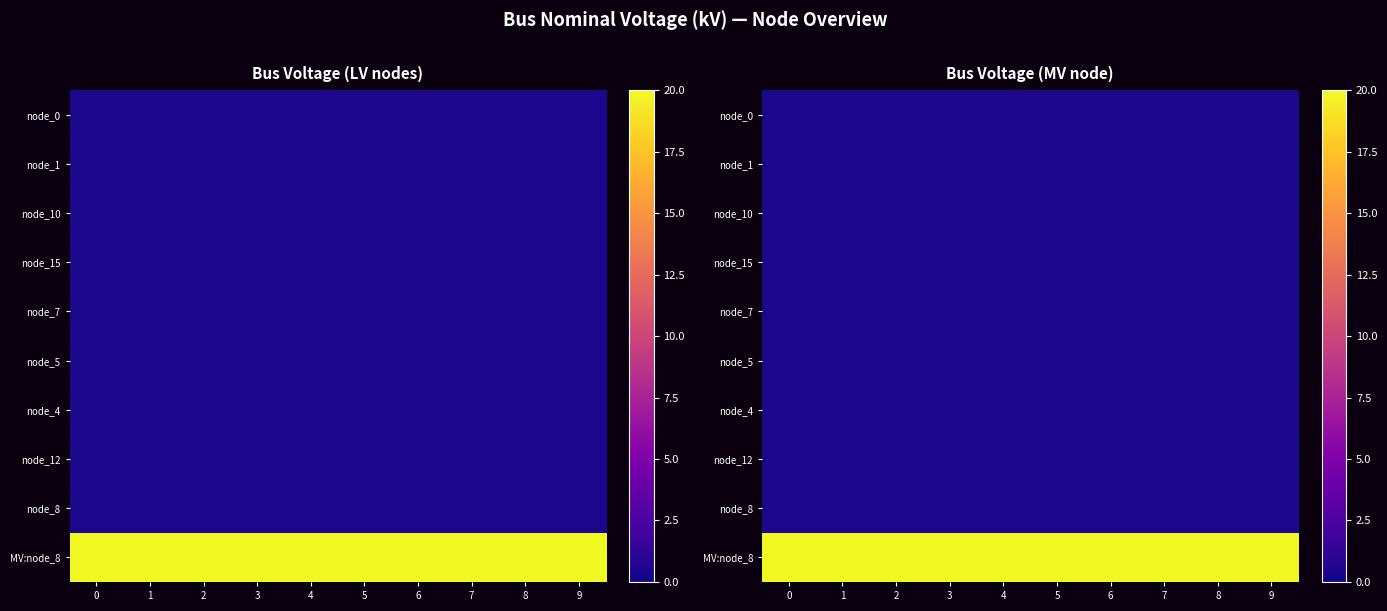

The value of row_0 at 8 is 0.4. True or false?

True